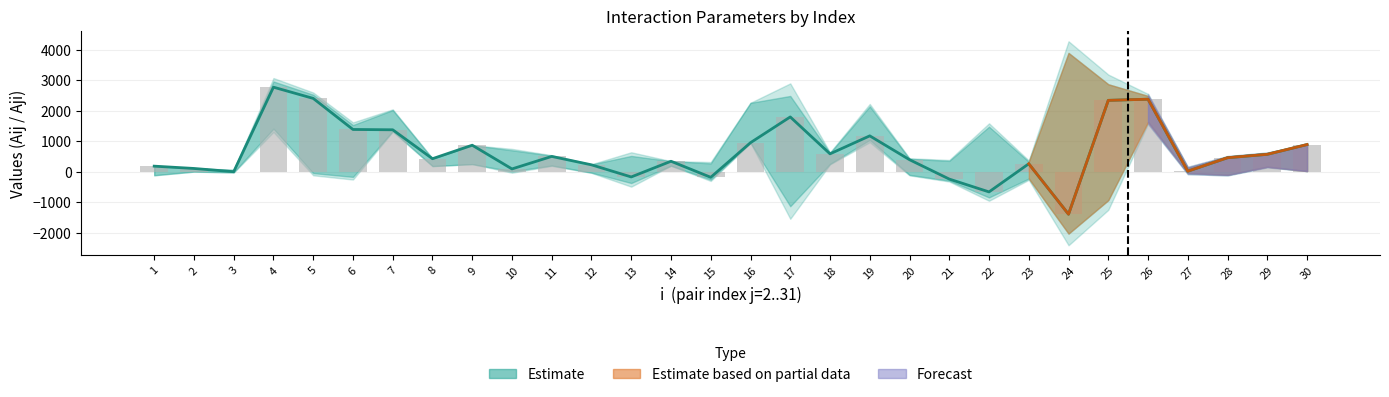

Are the bars horizontal?

No